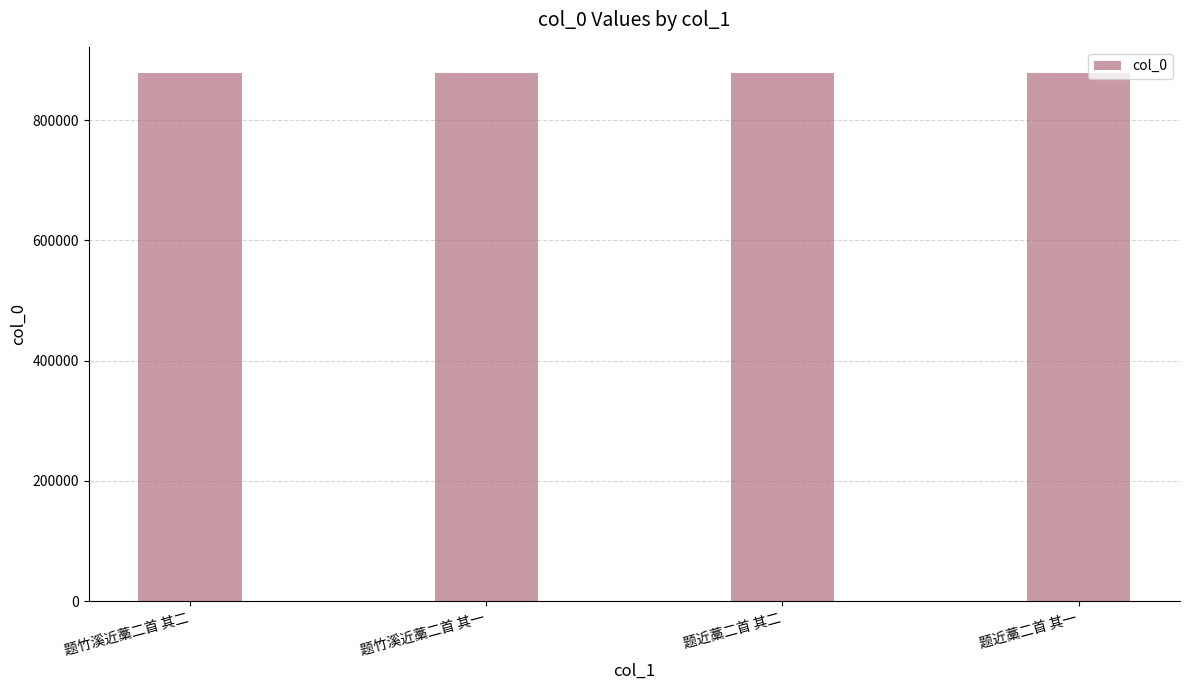

True or false: the data shows 236008 at 题竹溪近藁二首 其二.

False